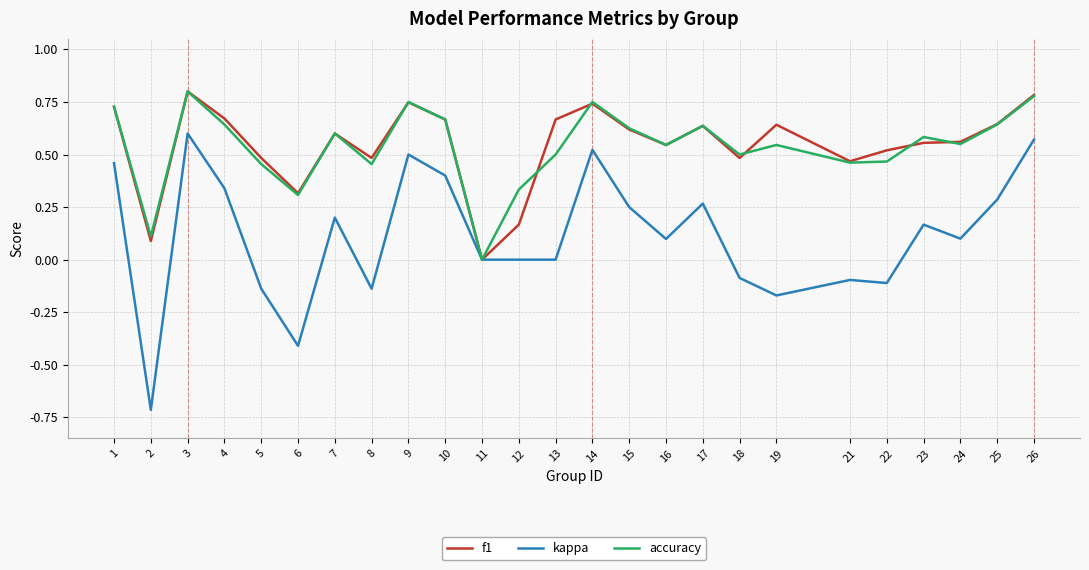

Where is the first local minimum for f1?

2